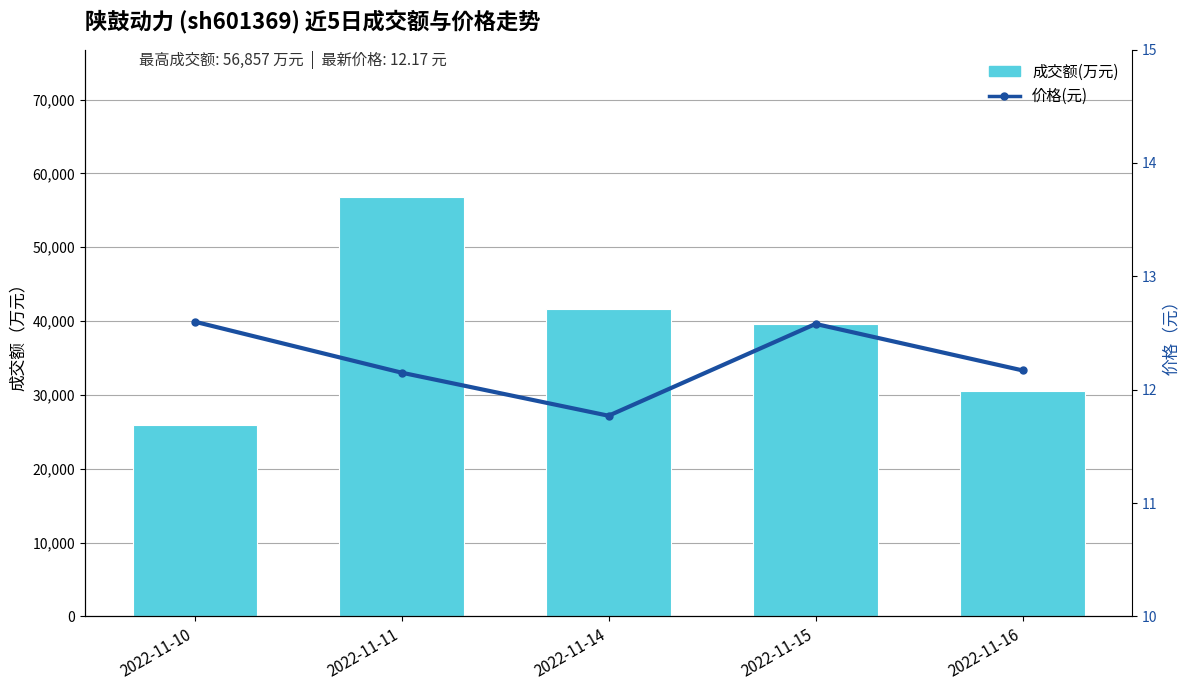

How many values in the 成交额(万元) series are below 39620?

2